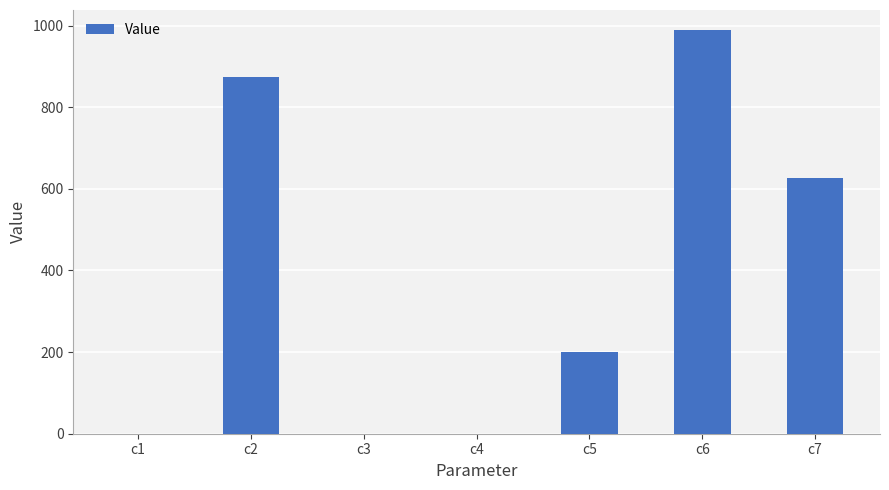

What is the greatest value displayed?

988.6